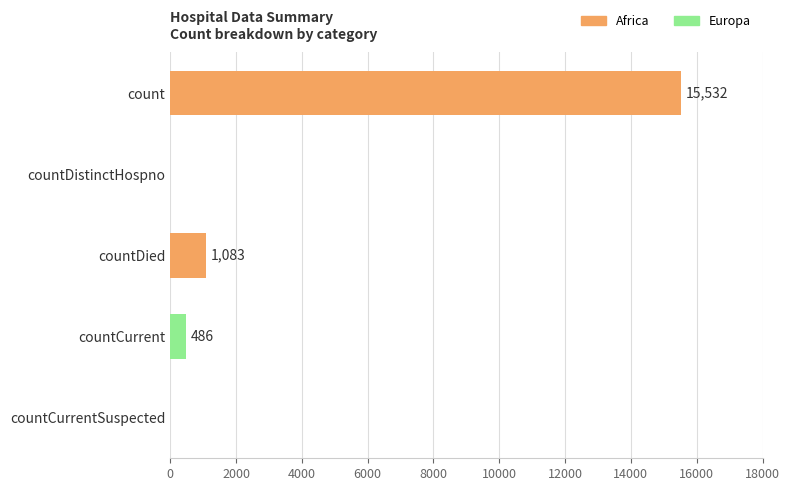

What is the average value?

3420